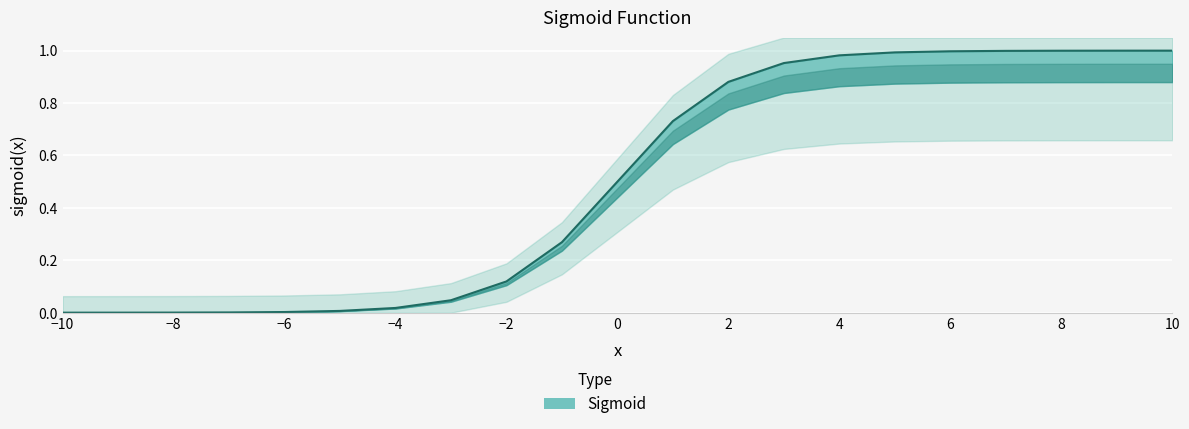

What is the change in value from 1 to 4?

+0.3